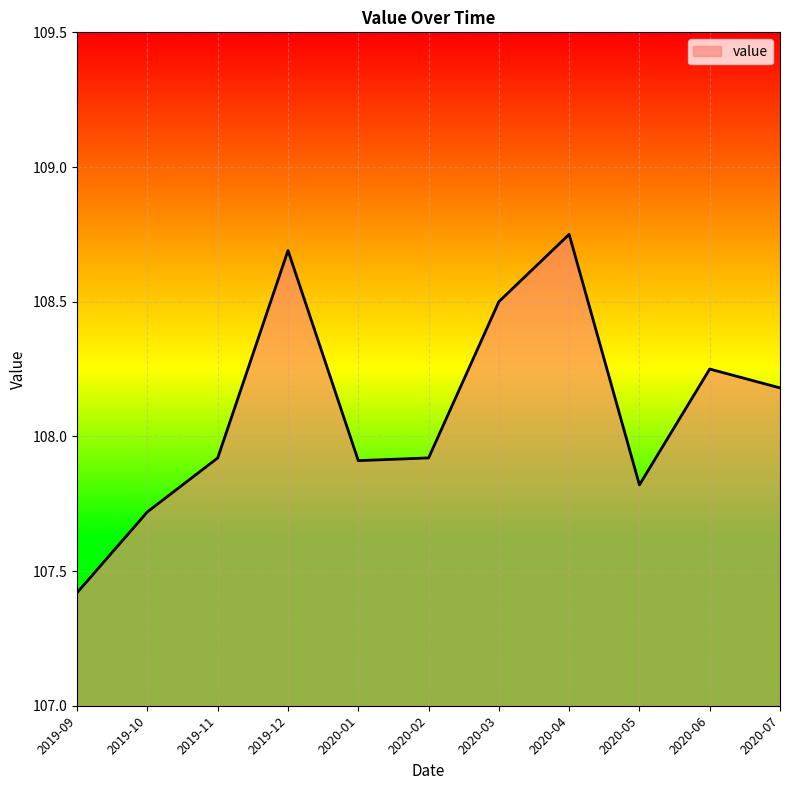

Where is the first local maximum?

2019-12